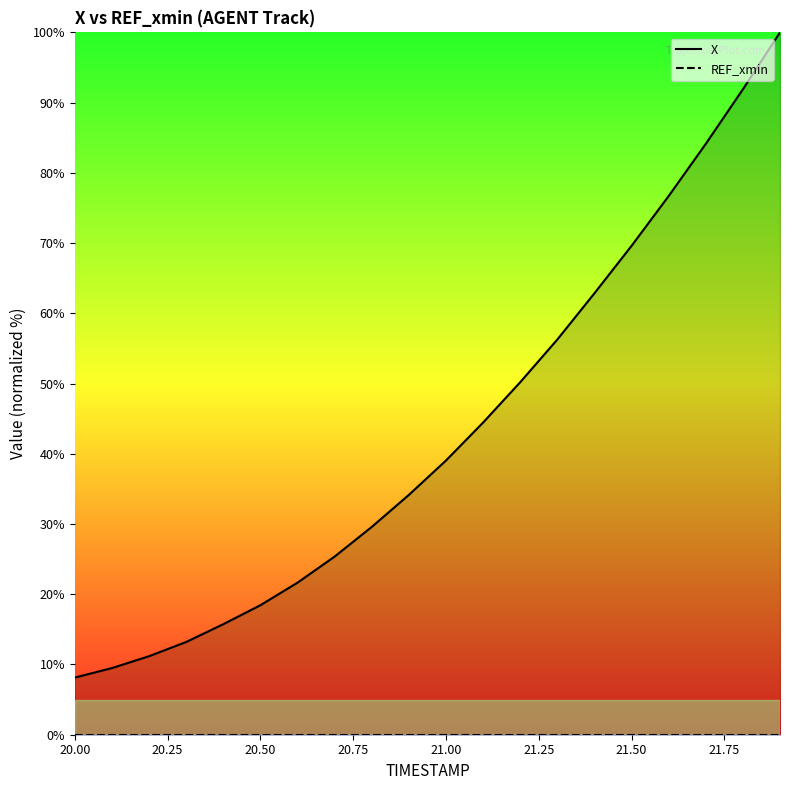

Which series has the largest total across all categories?

X